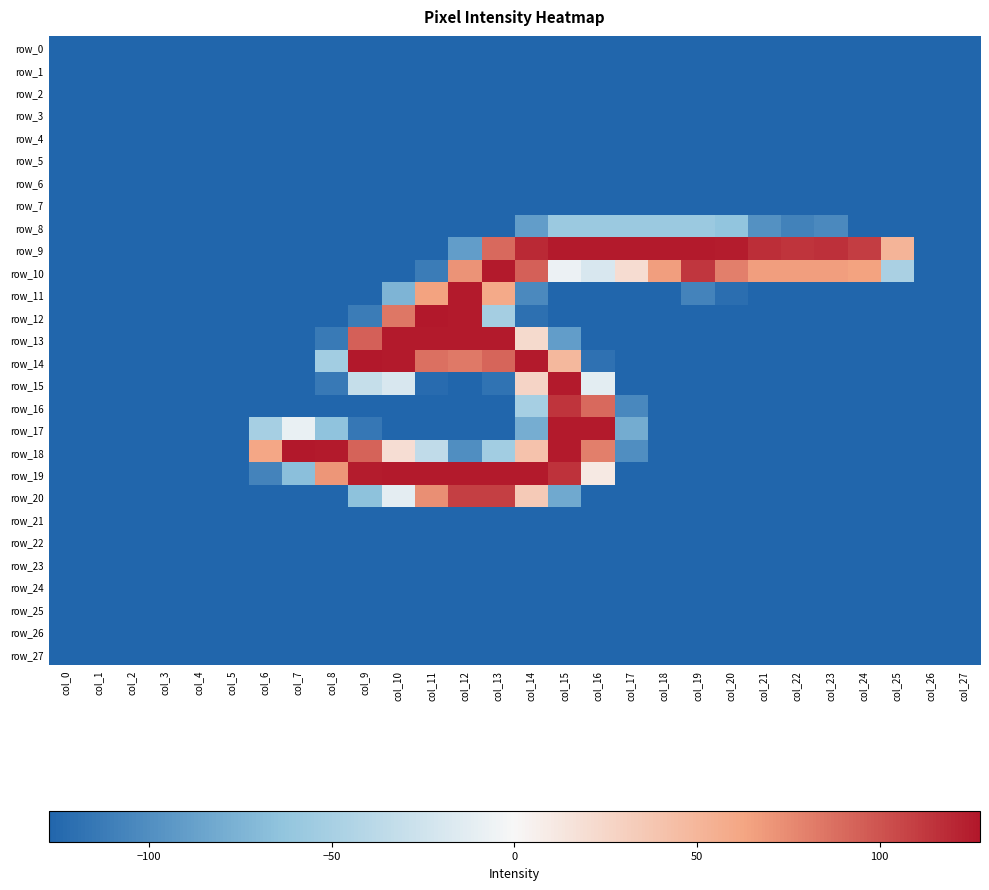

What is the maximum value for row_6?

-127.5